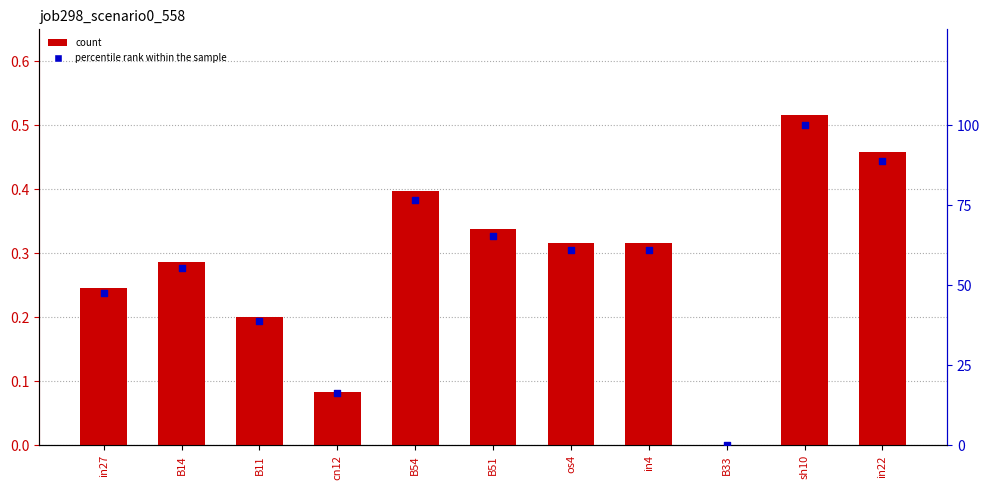

Which series reaches the maximum Y coordinate?

percentile rank within the sample